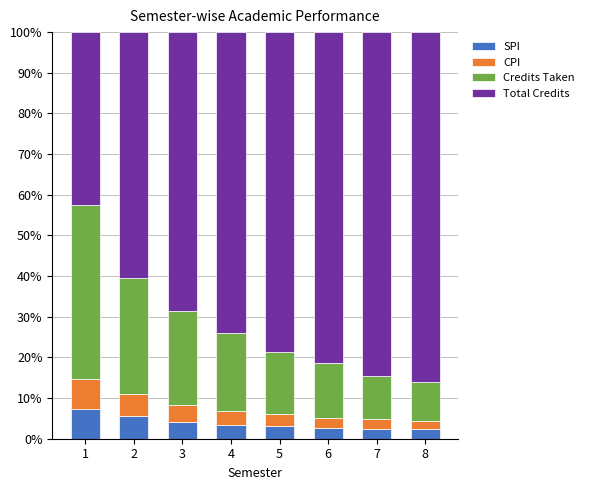

What is the highest value of the SPI series?

7.4